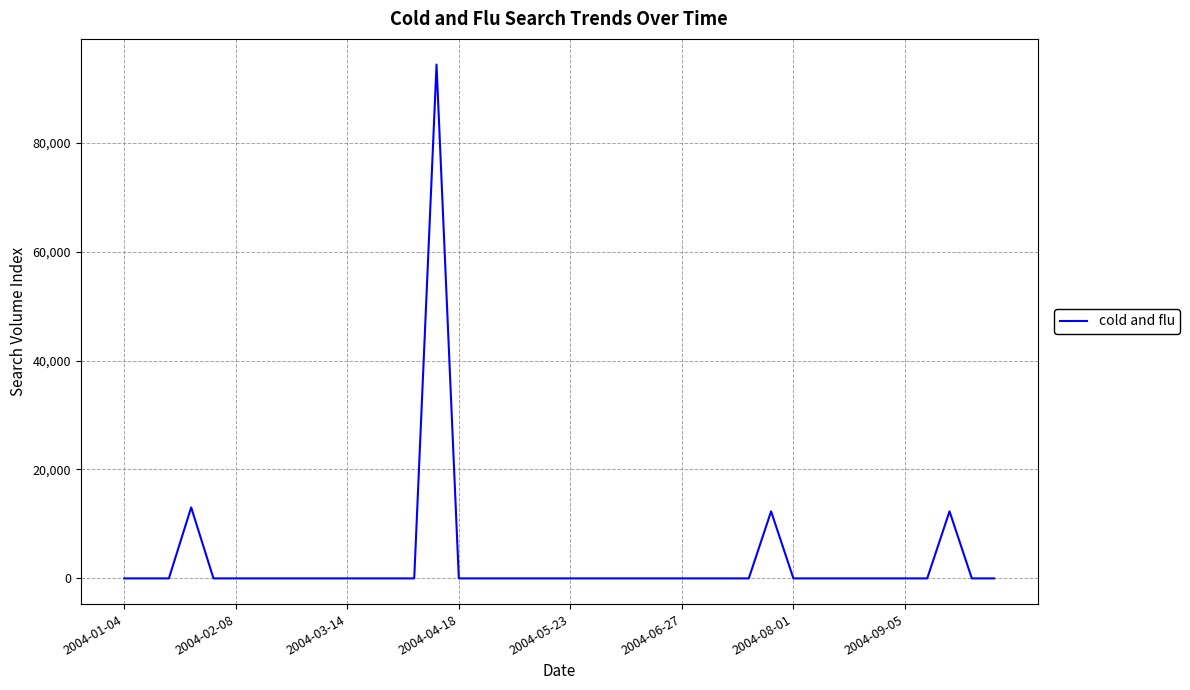

What is the greatest value displayed?

94362.6